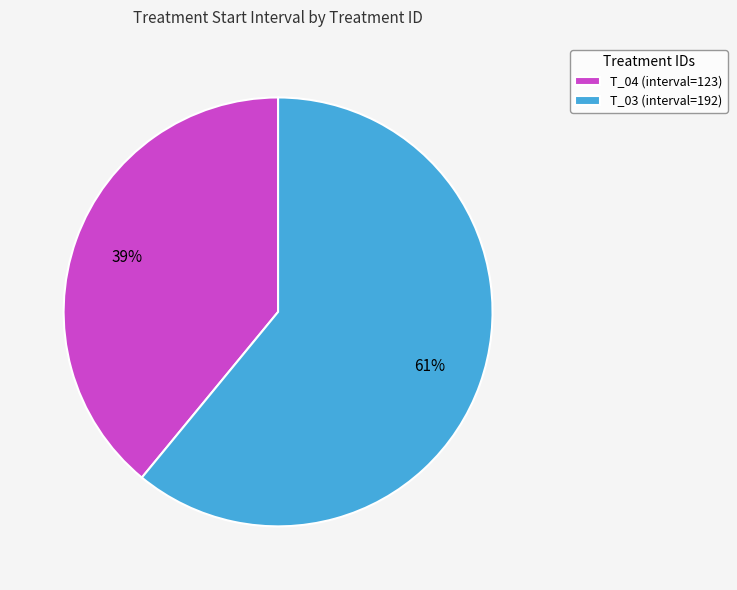

Combined, do T_03 (interval=192) and T_04 (interval=123) account for over 50%?

Yes